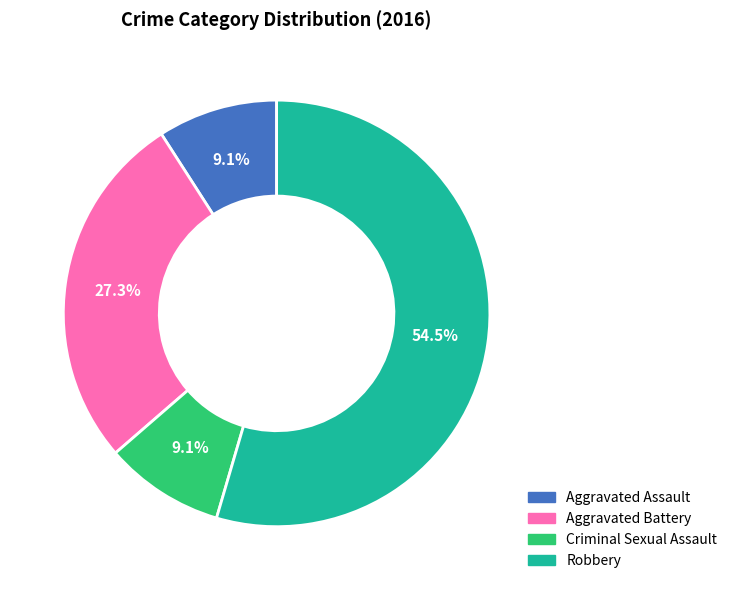

What percentage is NOT represented by Criminal Sexual Assault?

90.9%